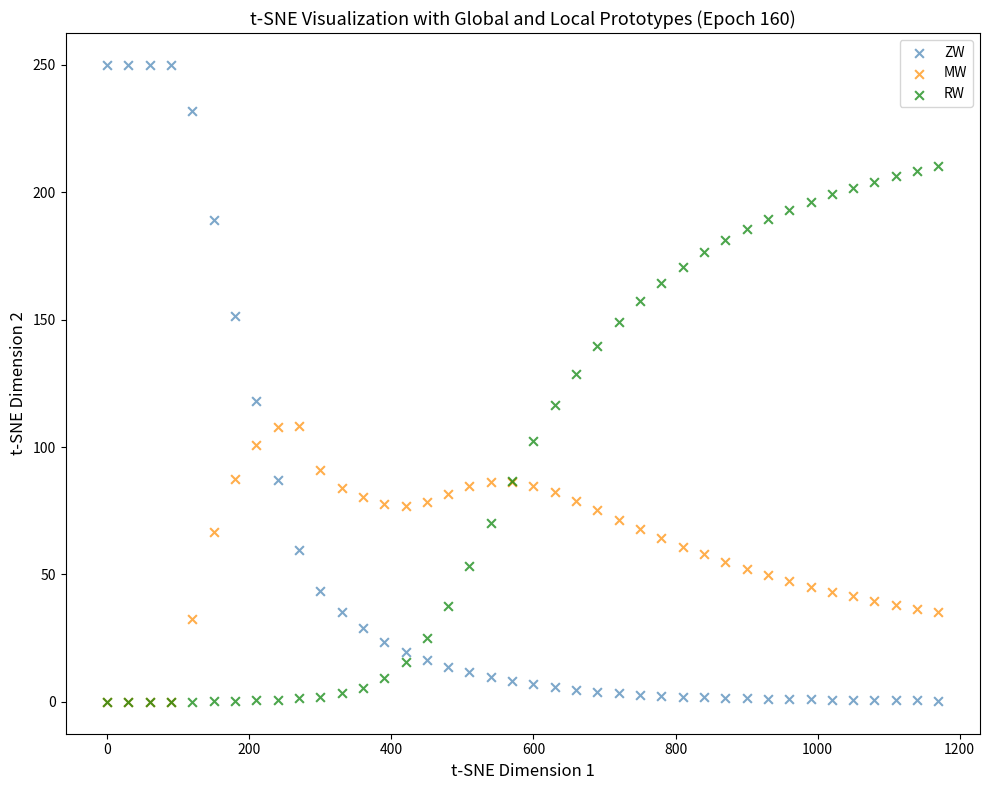

Across all series, what Y value is closest to 125?

128.8